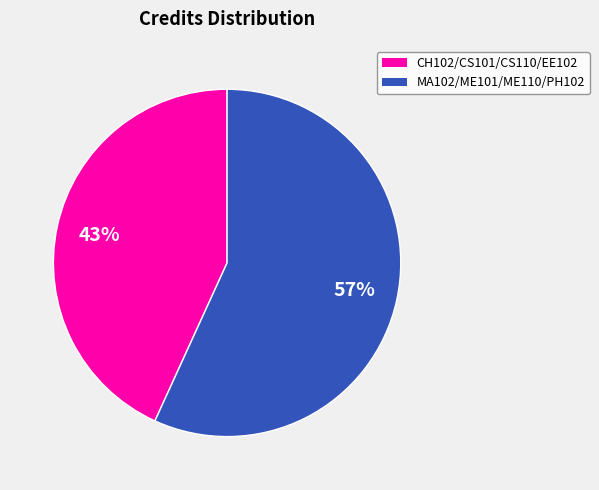

Does any single category account for the majority?

Yes